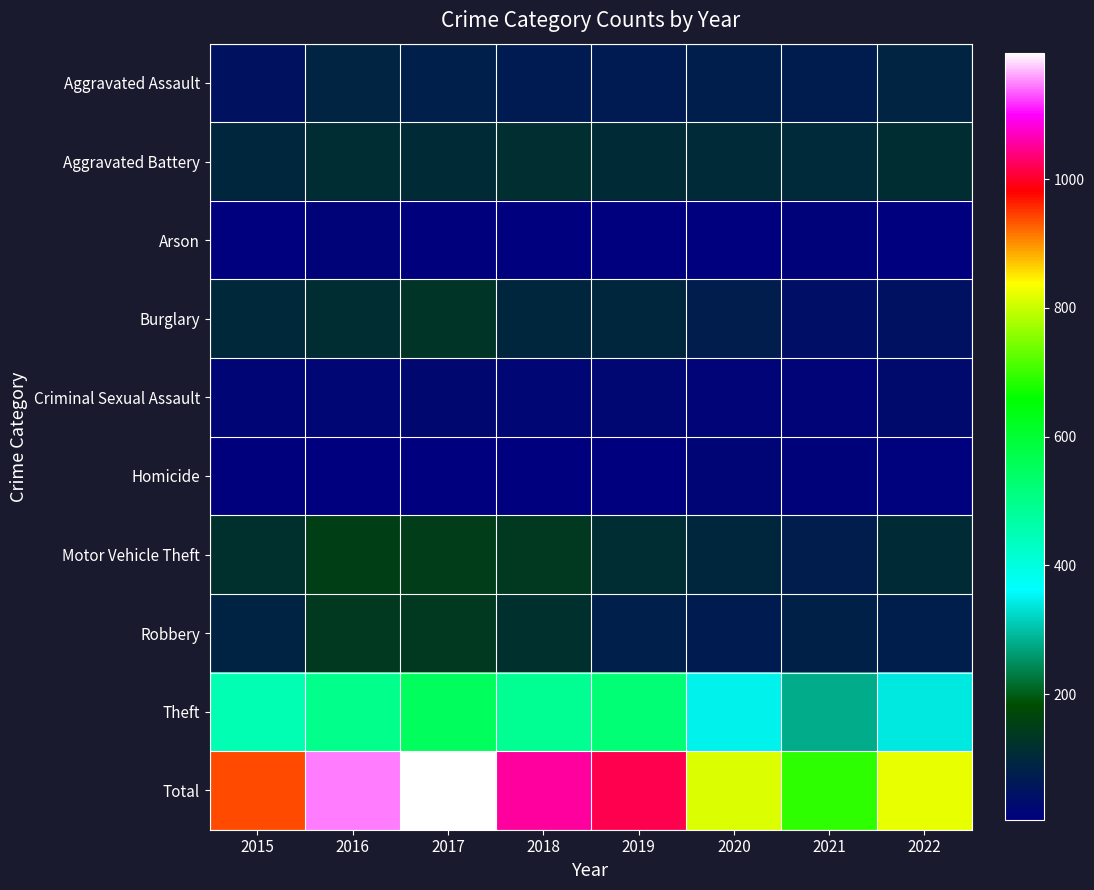

Reading right to left, list all the values displayed in this chart.

Aggravated Assault: 2022=91	2021=72	2020=77	2019=69	2018=69	2017=79	2016=91	2015=49
Aggravated Battery: 2022=112	2021=102	2020=105	2019=107	2018=114	2017=108	2016=111	2015=97
Arson: 2022=5	2021=12	2020=4	2019=5	2018=4	2017=8	2016=15	2015=5
Burglary: 2022=46	2021=40	2020=74	2019=96	2018=96	2017=128	2016=112	2015=101
Criminal Sexual Assault: 2022=31	2021=17	2020=16	2019=24	2018=22	2017=27	2016=22	2015=20
Homicide: 2022=10	2021=13	2020=19	2019=6	2018=4	2017=5	2016=6	2015=8
Motor Vehicle Theft: 2022=108	2021=75	2020=97	2019=110	2018=139	2017=150	2016=152	2015=120
Robbery: 2022=78	2021=82	2020=71	2019=79	2018=119	2017=140	2016=140	2015=89
Theft: 2022=341	2021=279	2020=350	2019=521	2018=487	2017=551	2016=497	2015=450
Total: 2022=822	2021=692	2020=813	2019=1017	2018=1054	2017=1196	2016=1146	2015=939